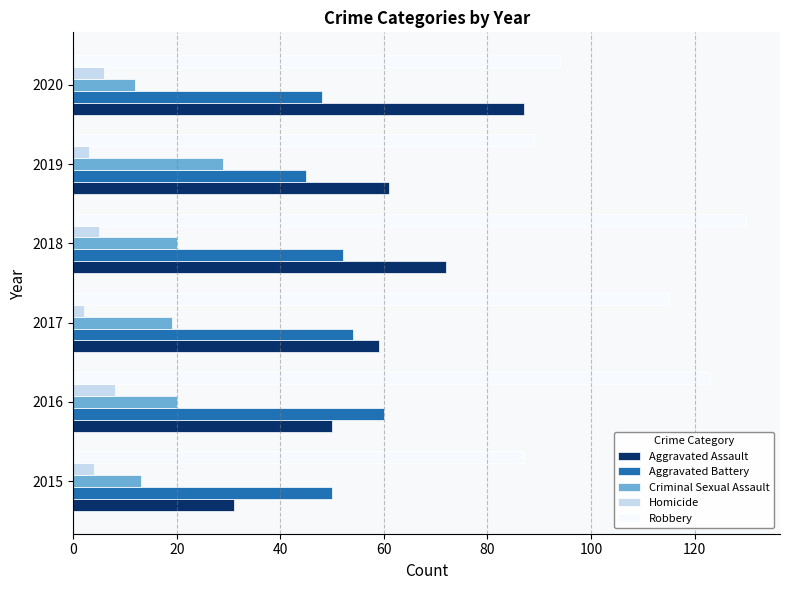

What is the difference between the maximum and minimum values in the Criminal Sexual Assault series?

17